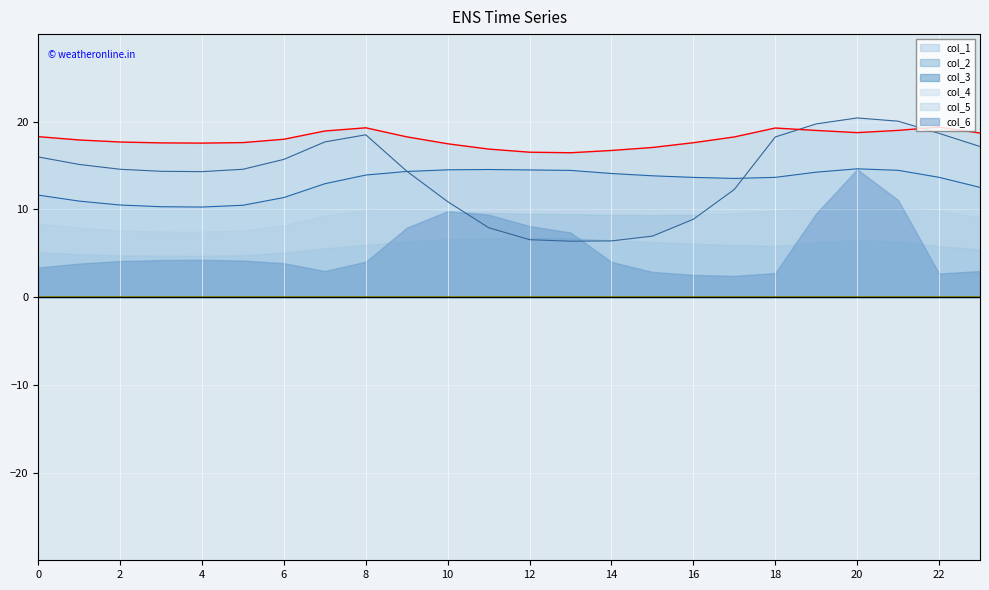

True or false: col_5 and col_1 intersect in this chart.

False